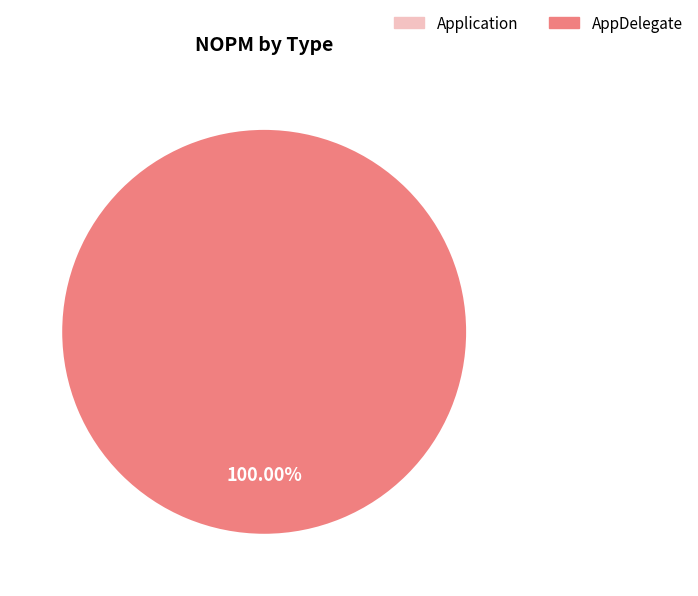

Do AppDelegate and Application together represent more than half of the pie?

Yes